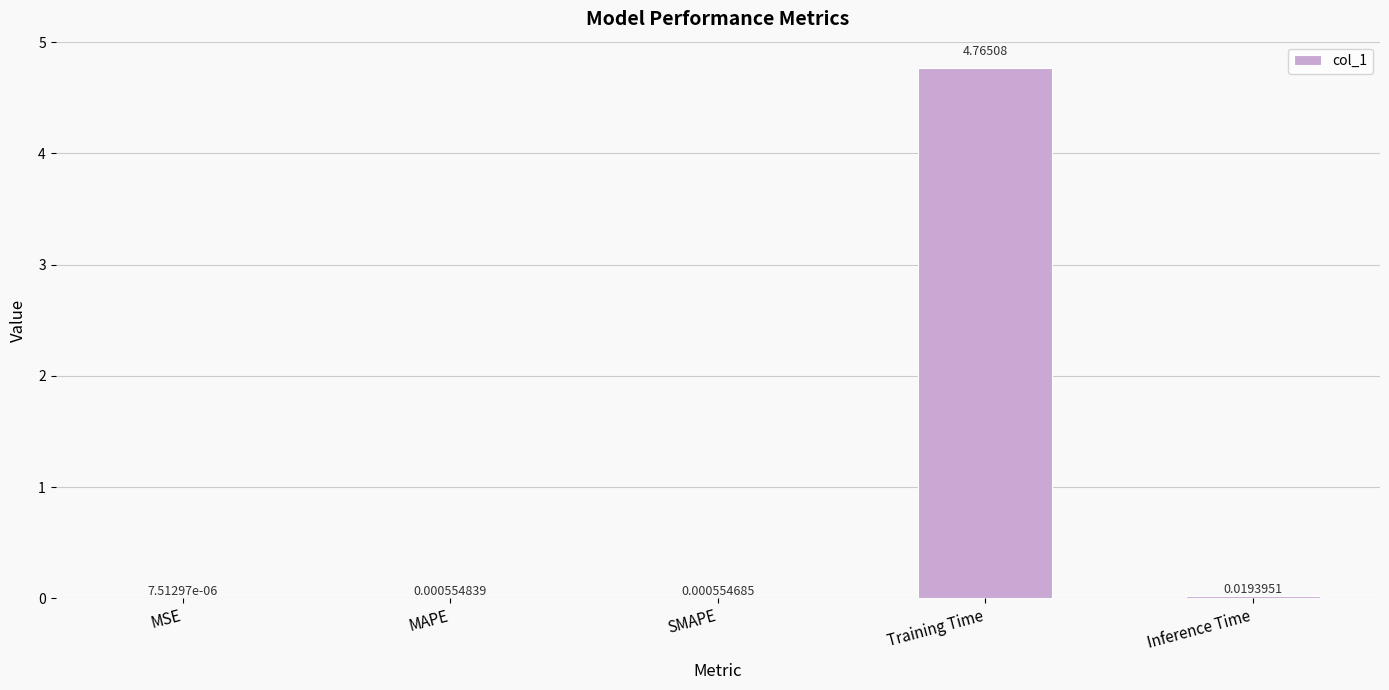

Where is the data nearest to the value 2?

Inference Time